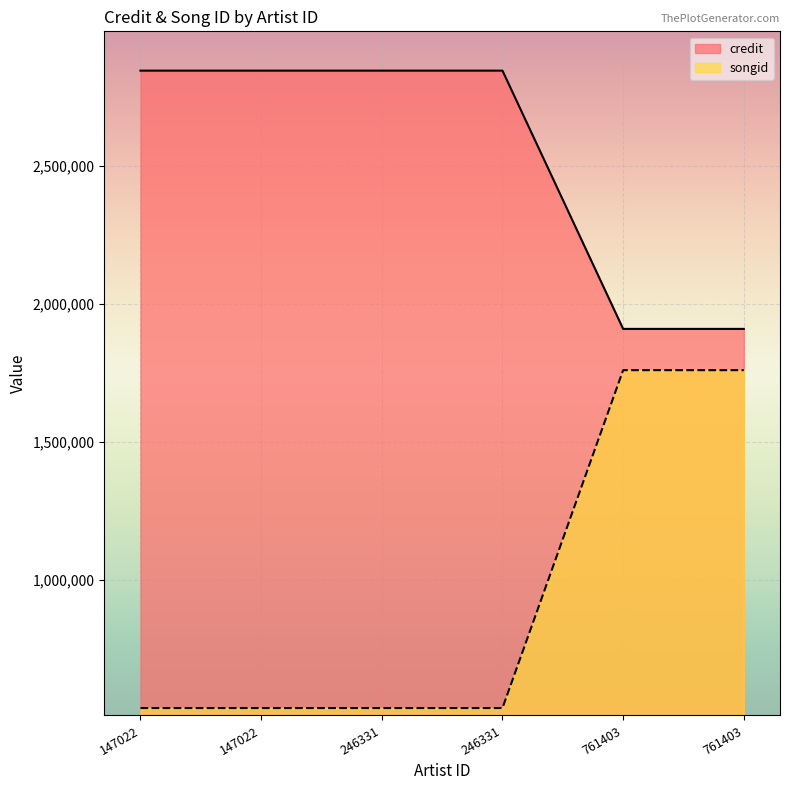

List the labels in order of credit value, smallest first.

761403, 761403, 147022, 147022, 246331, 246331